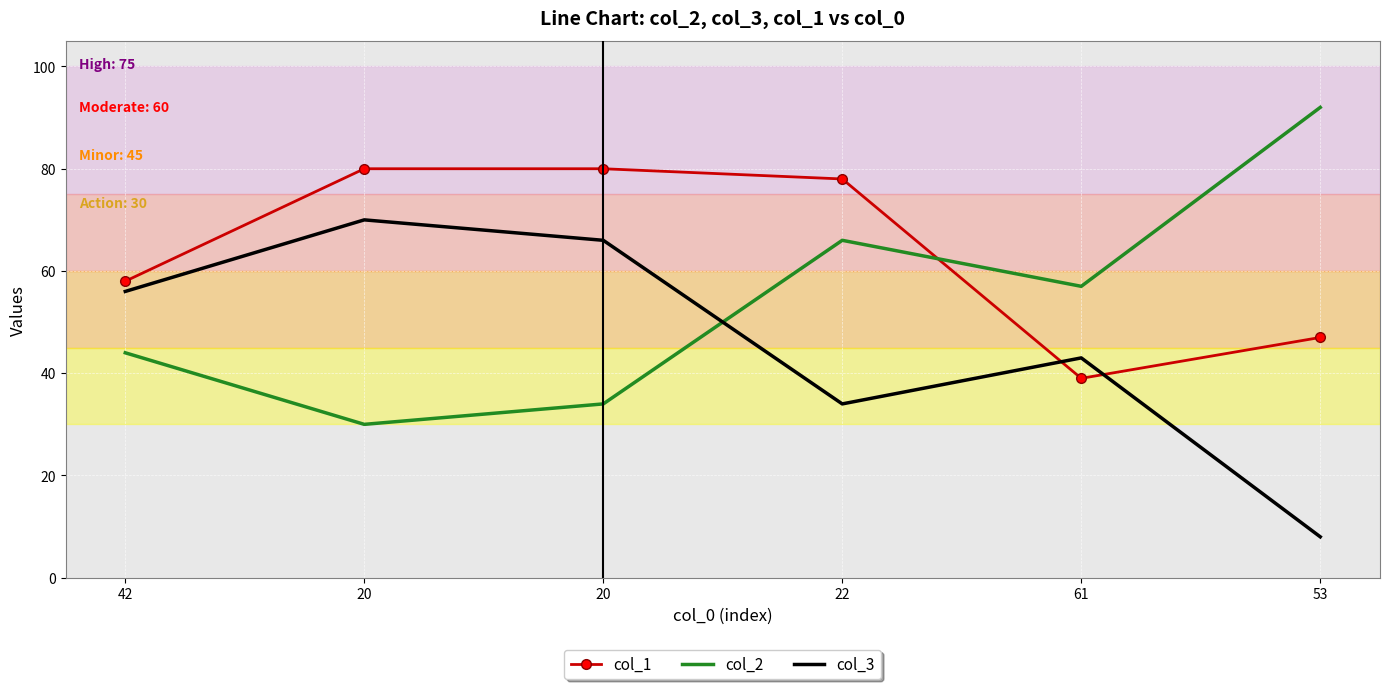

At which label does col_2 reach its peak?

53